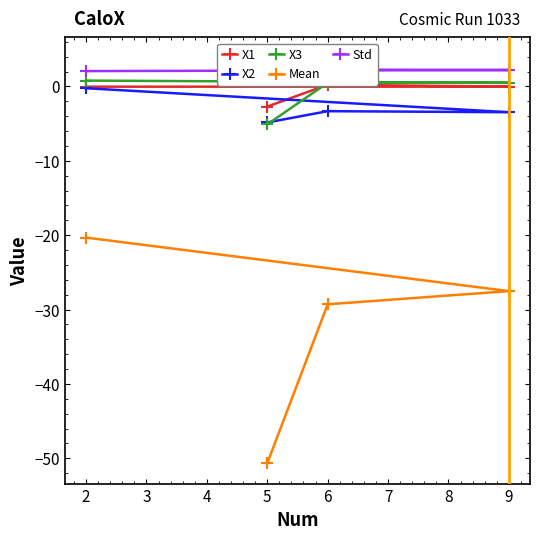

How many categories are shown in the chart?

4